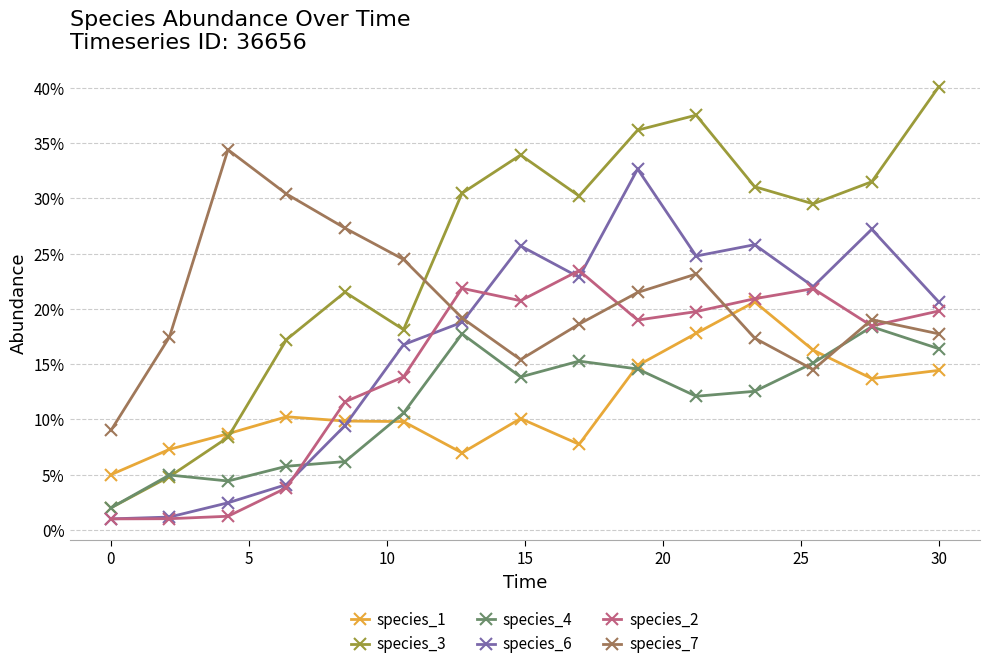

What is the highest value of the species_7 series?

0.3